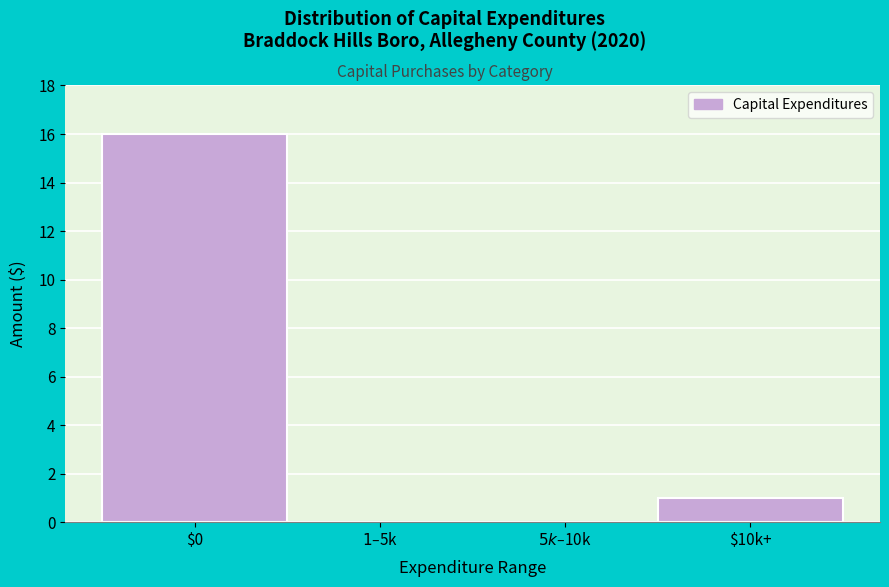

What is the greatest value displayed?

16